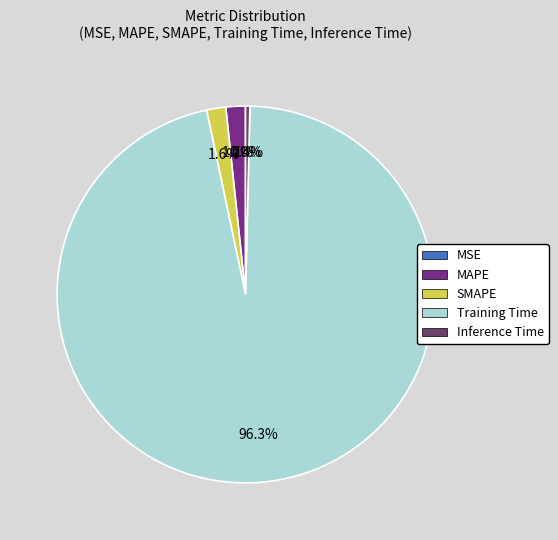

Combined, what portion of the pie is MAPE and SMAPE?

3.3%